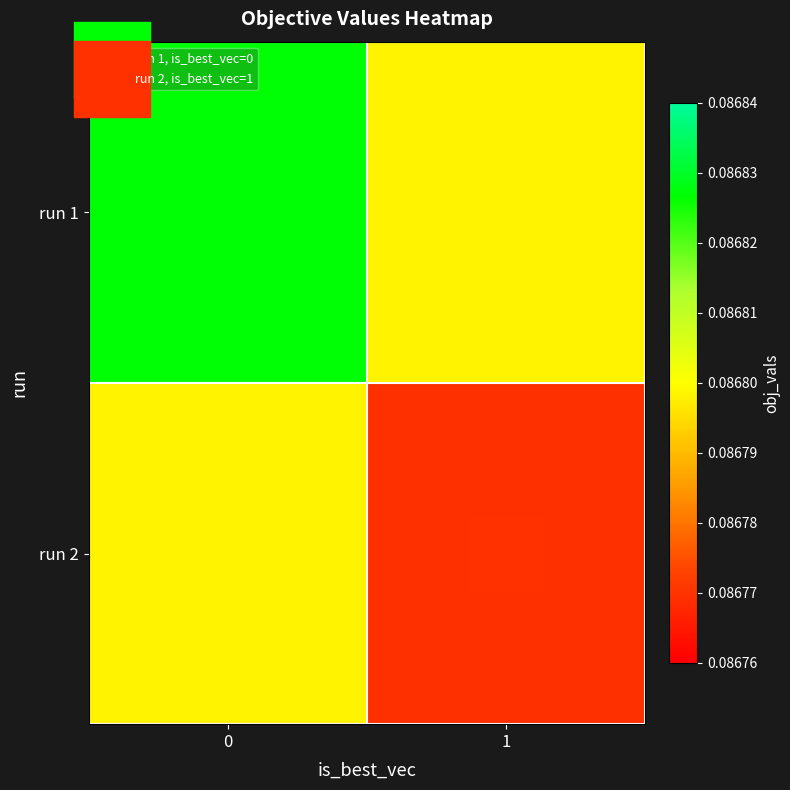

Which series has the largest total across all categories?

run 1